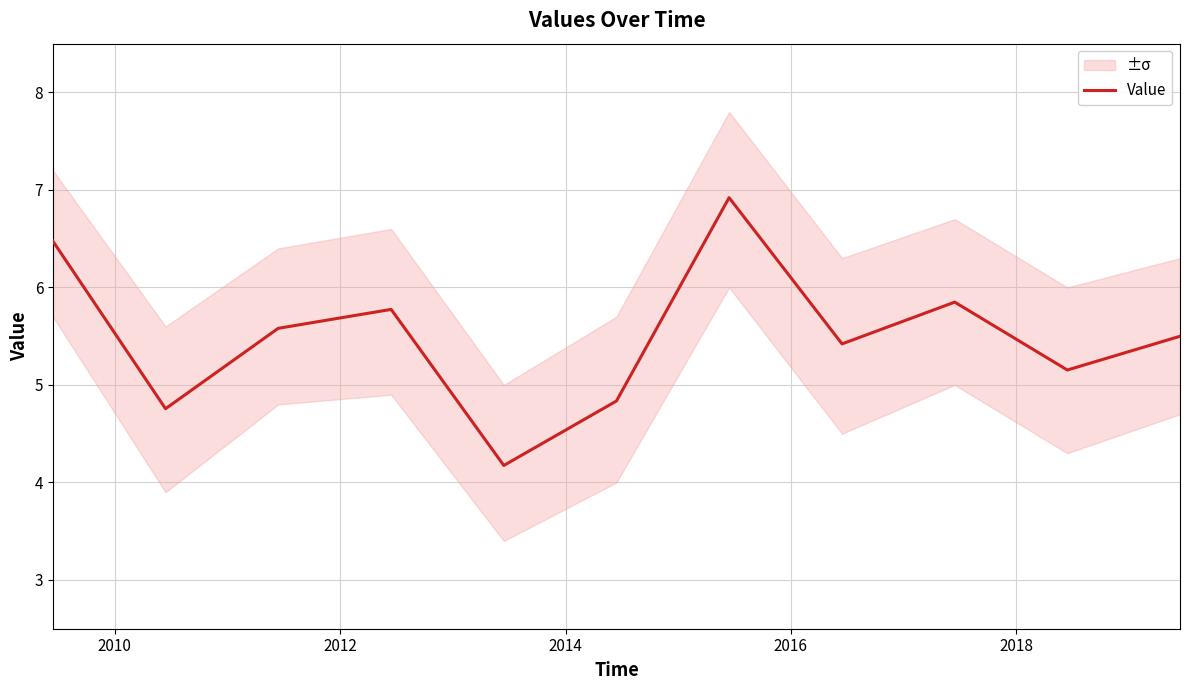

What is the difference between the maximum and second lowest values?

2.2